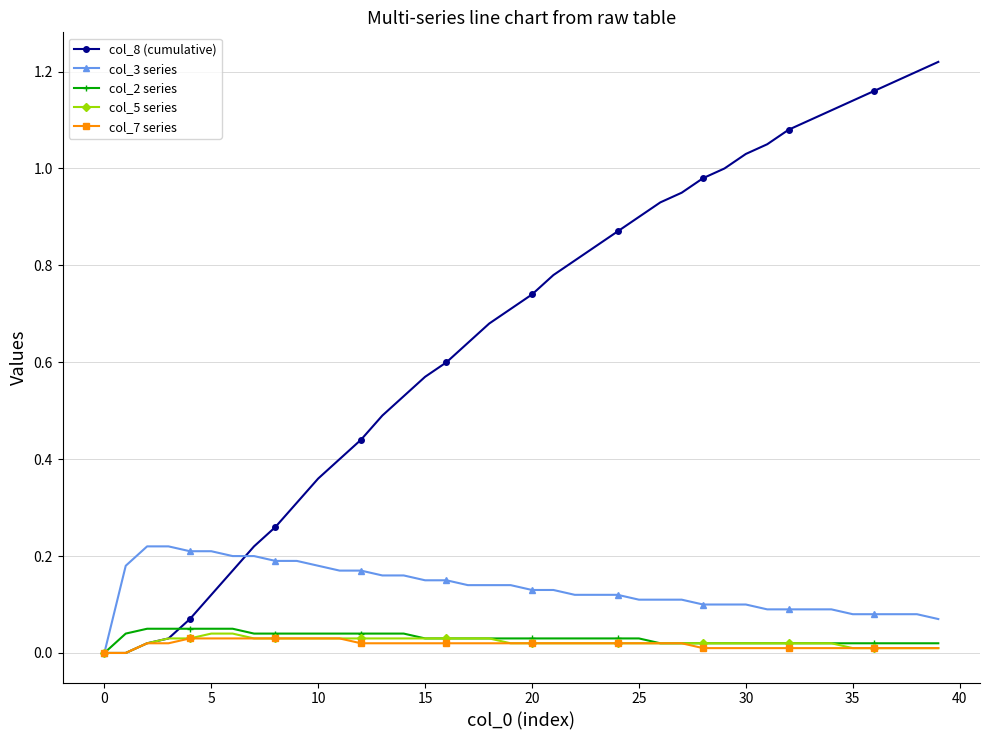

Which series has the widest spread of values?

col_8 (cumulative)